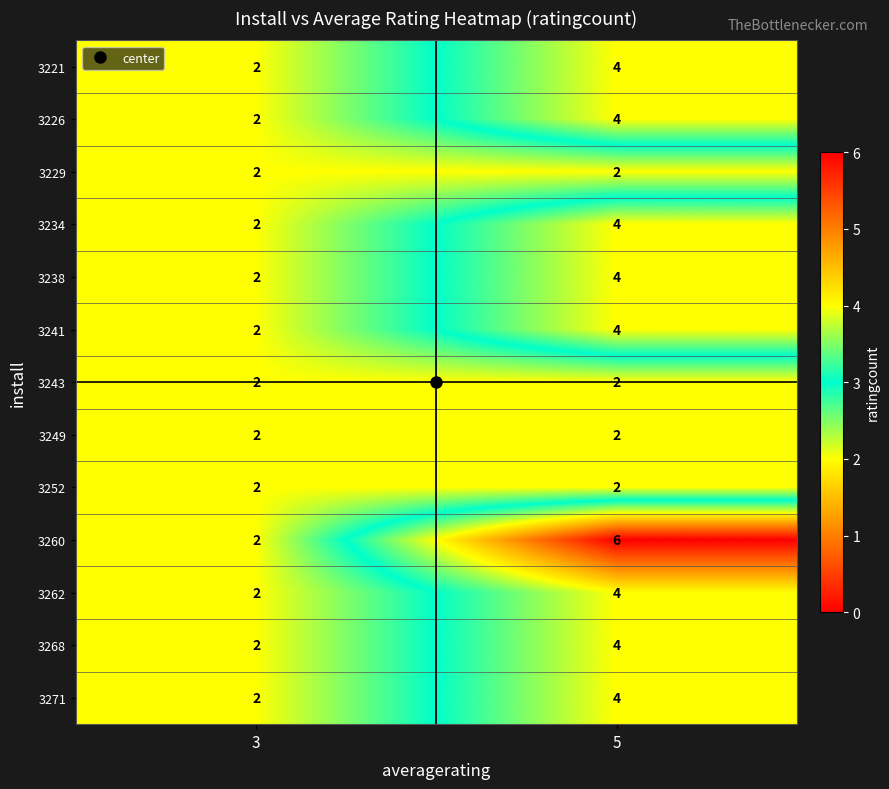

At which category is the sum across all series the highest?

5